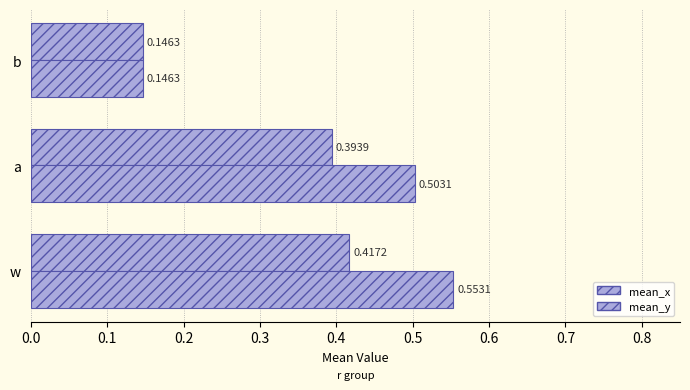

How many data points does each series have?

3